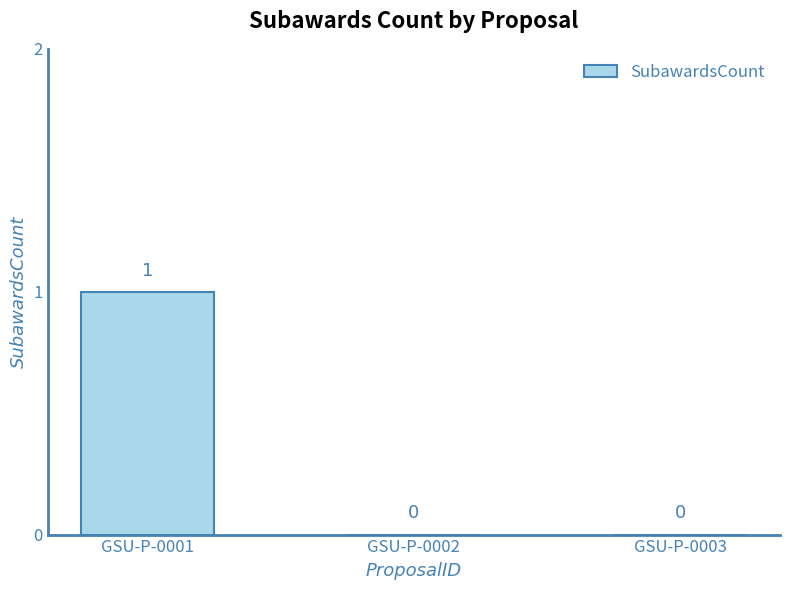

Count the values in the range 0 to 1.

3